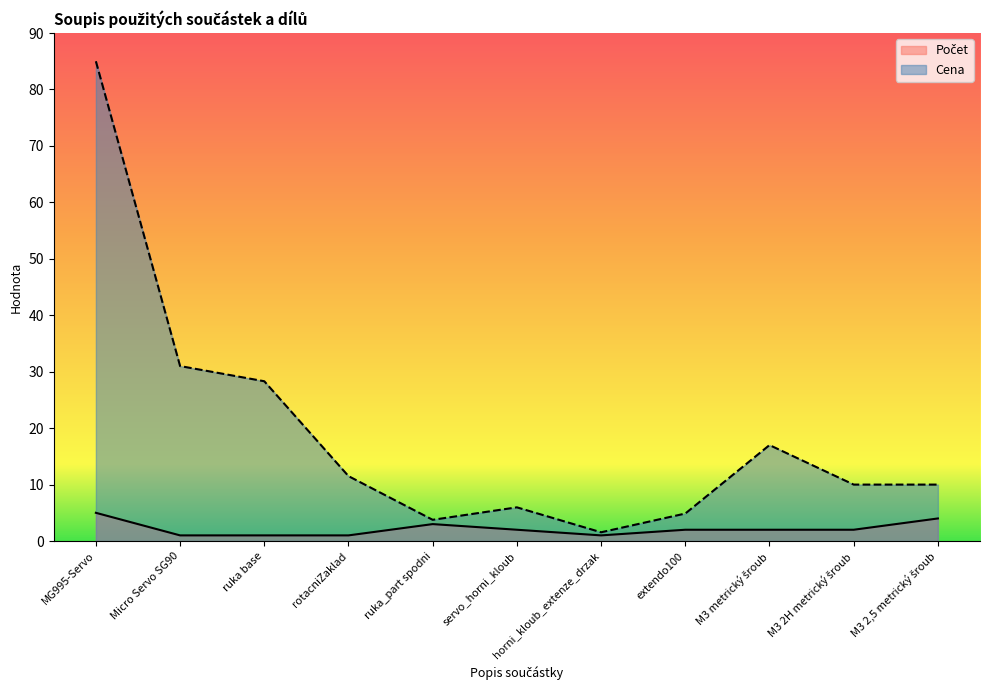

Which series has the largest total across all categories?

Cena